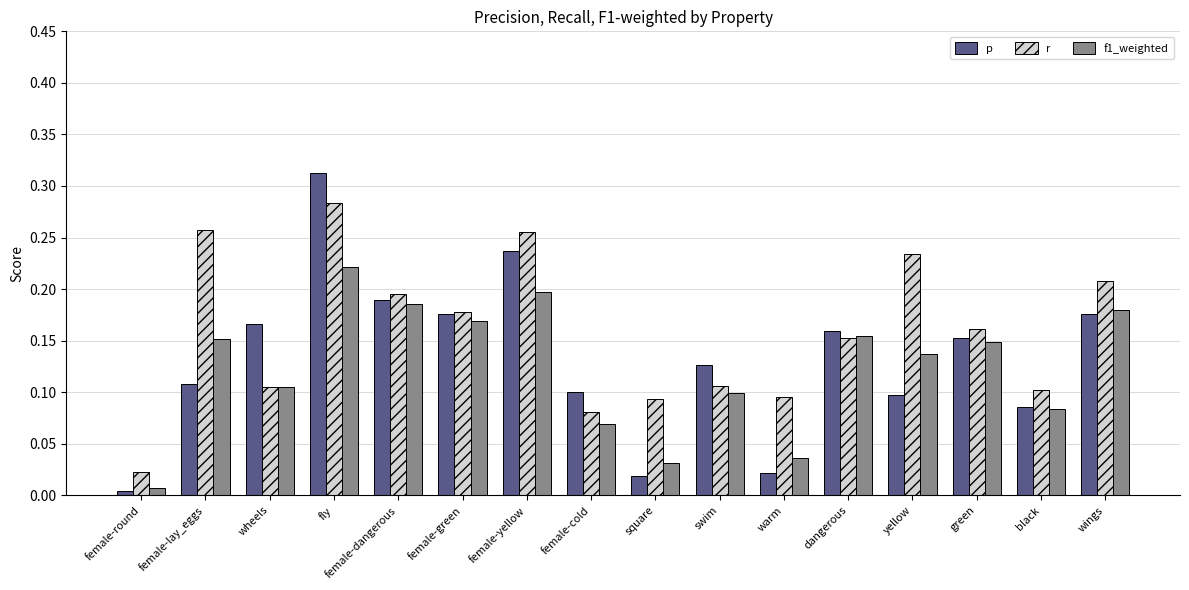

List the series in order of their peak value, highest first.

p, r, f1_weighted